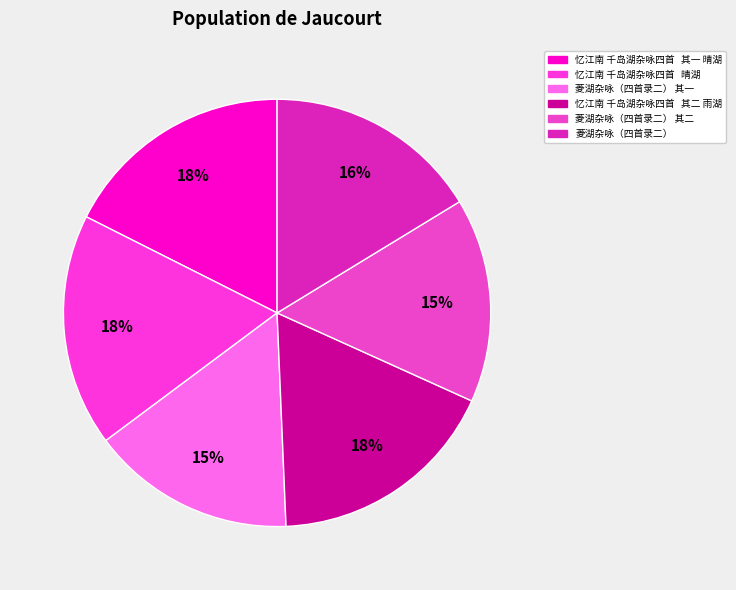

Which category has the smallest portion of the pie?

菱湖杂咏（四首录二） 其一